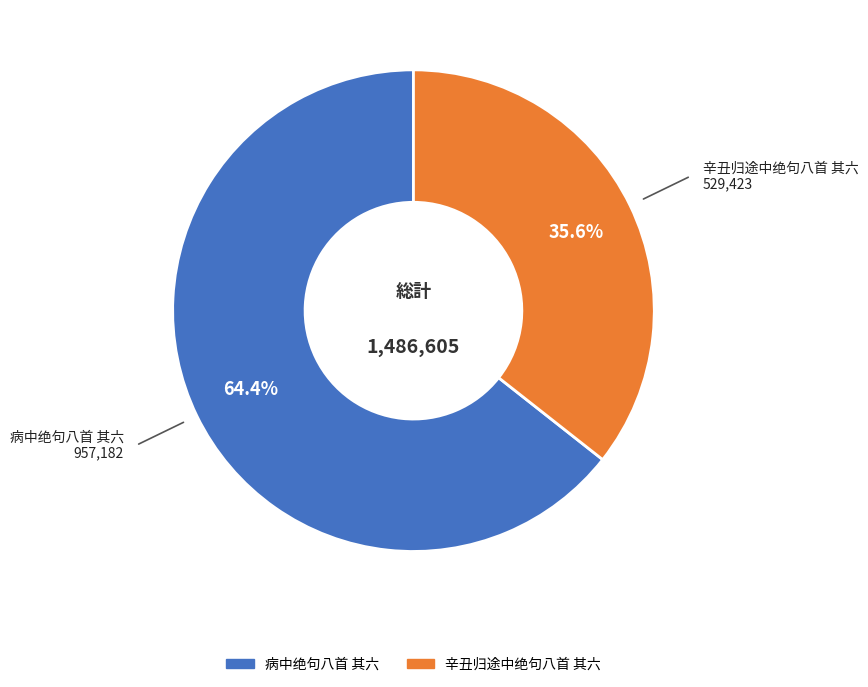

Approximately how many times larger is the value at 病中绝句八首 其六 compared to 辛丑归途中绝句八首 其六?

1.8